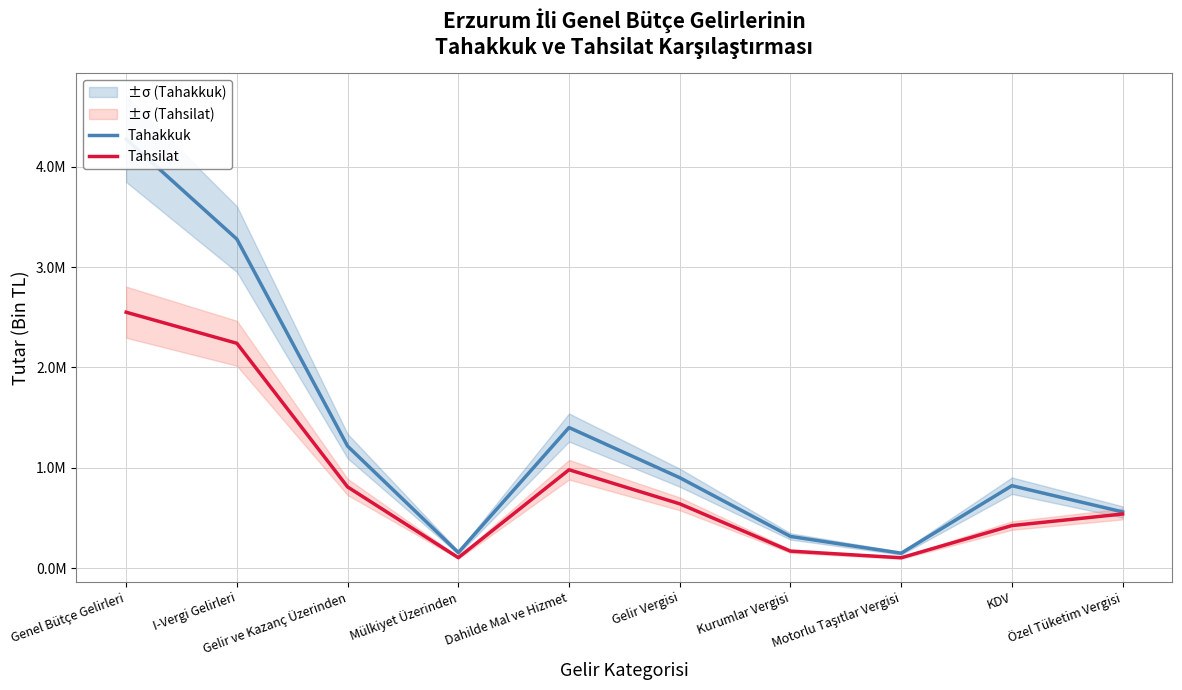

The value of Tahsilat at Genel Bütçe Gelirleri is 1287547. True or false?

False